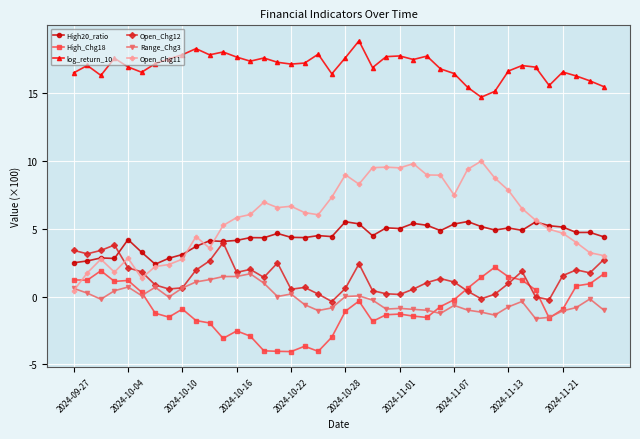

True or false: log_return_10 and Open_Chg12 cross at least once.

False